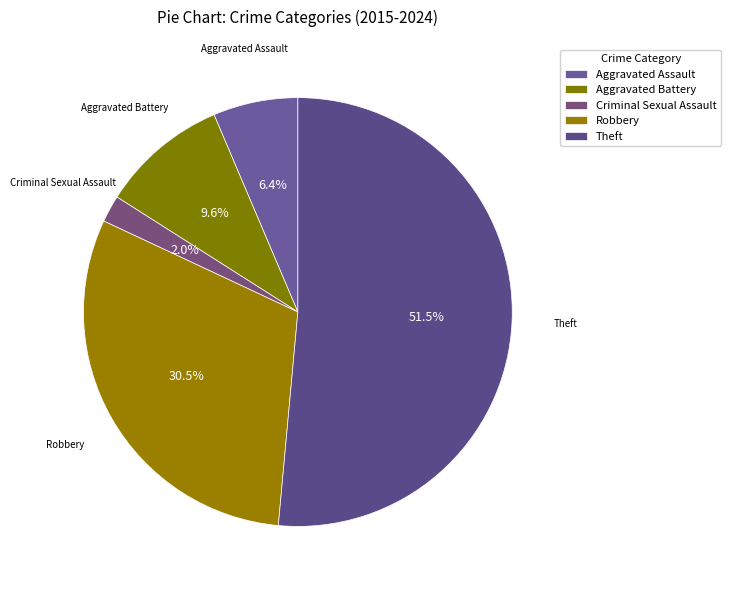

To the nearest percent, what is the combined percentage of Theft and Robbery?

82%